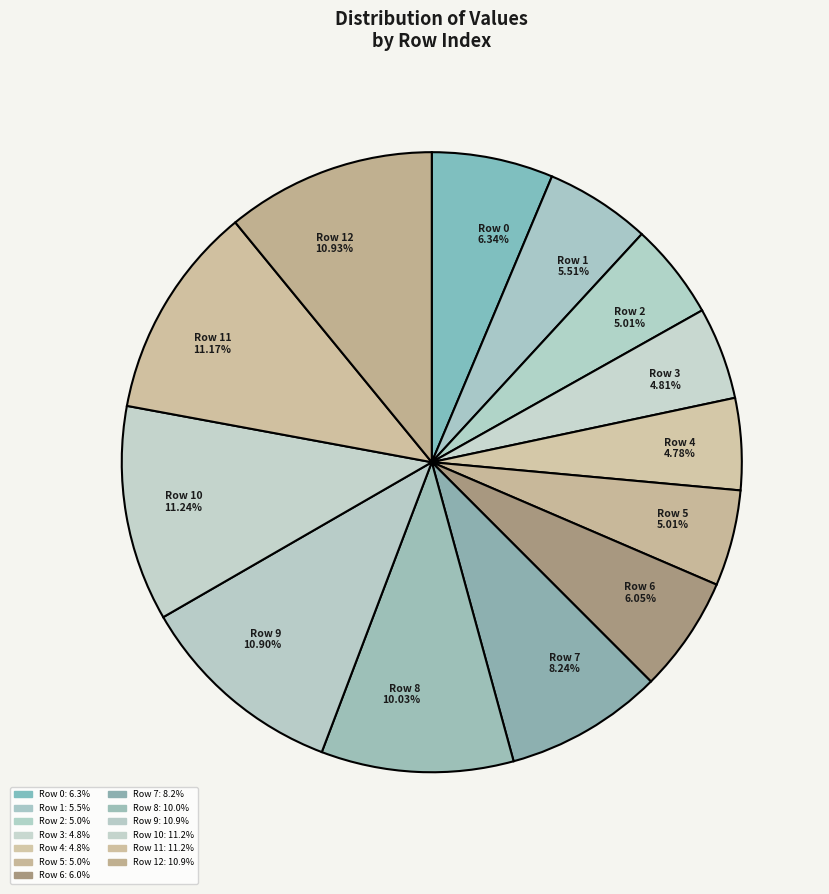

Count the number of slices in the pie.

13